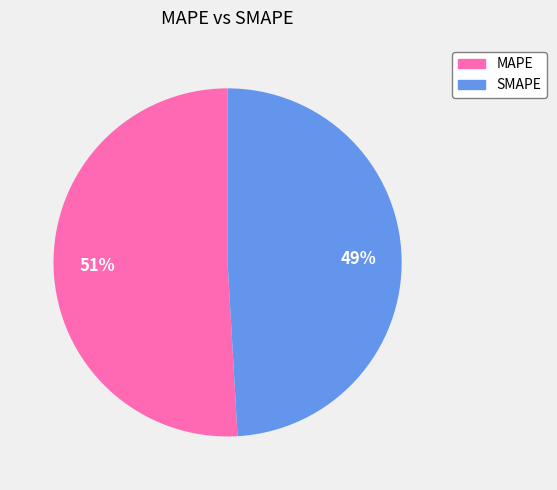

How many slices are in this pie chart?

2